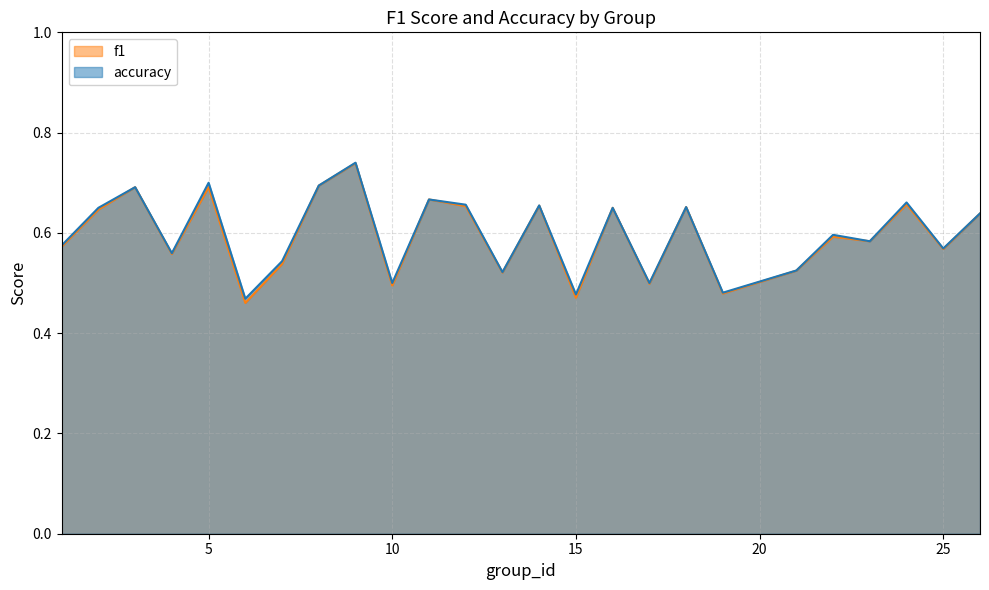

True or false: accuracy and f1 cross at least once.

False